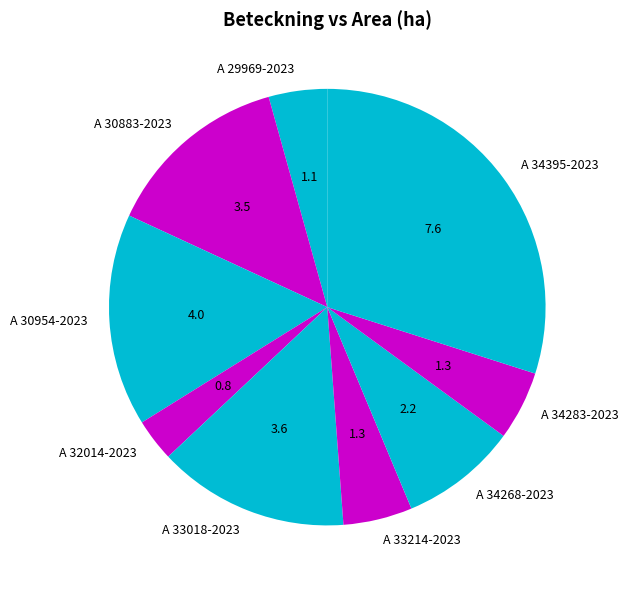

Is there any slice that represents more than half of the pie?

No